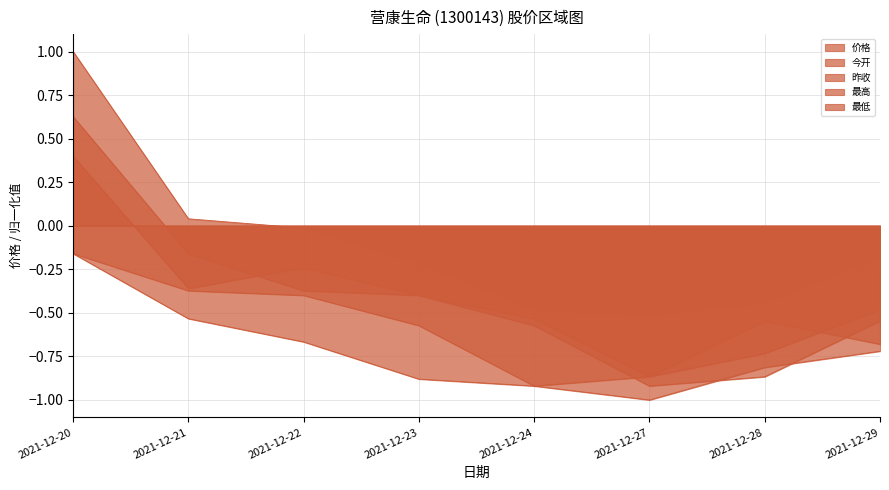

How many data points in 最高 are above 0?

2